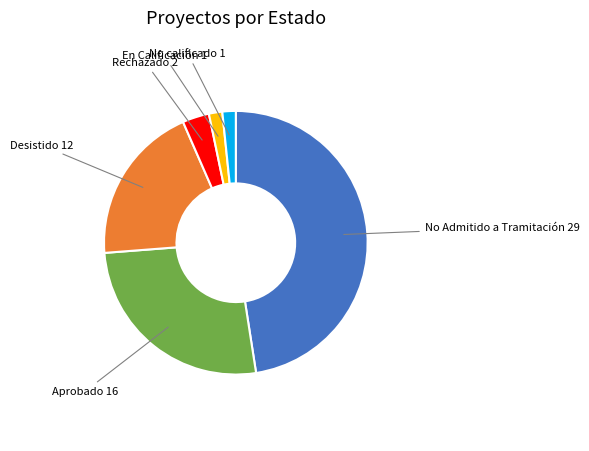

Is there a majority slice in this chart?

No